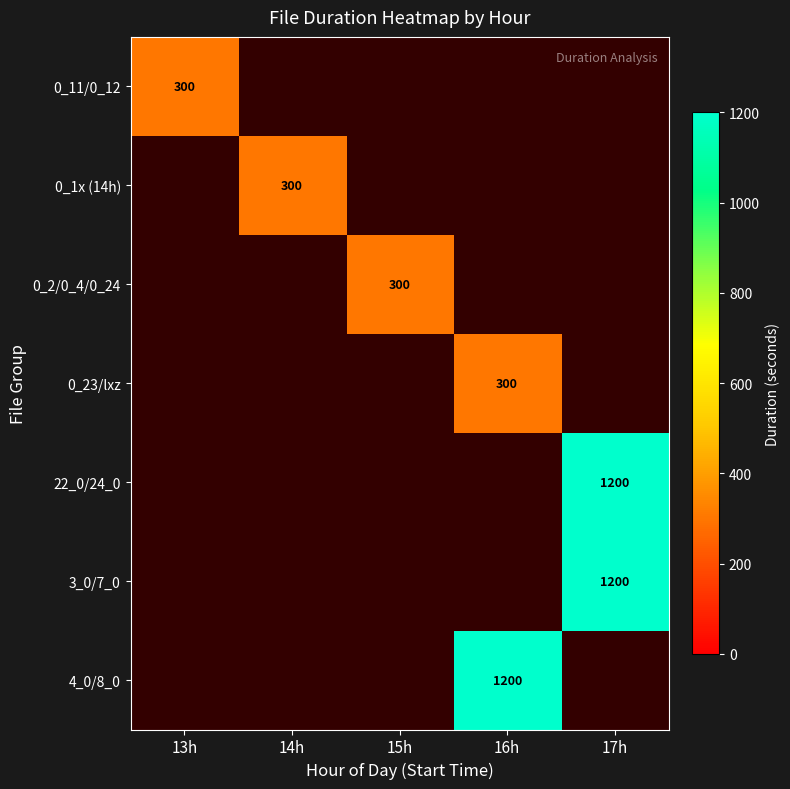

The value of 0_23/lxz at 16h is 201. True or false?

False